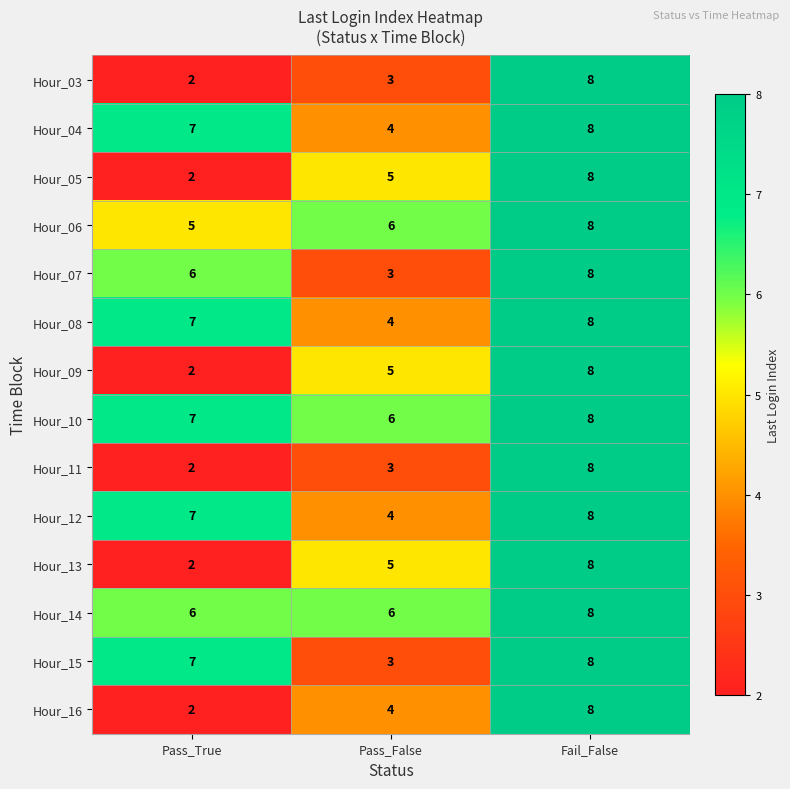

What is the sum of all Hour_04 values?

19